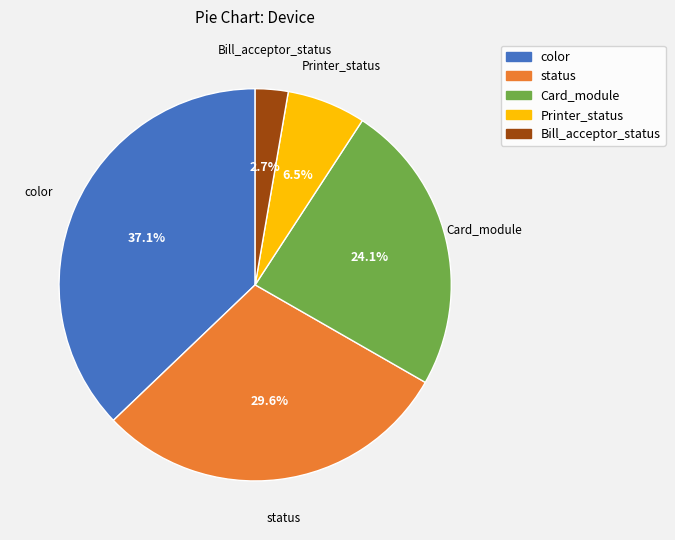

Between Printer_status and status, which is larger?

status